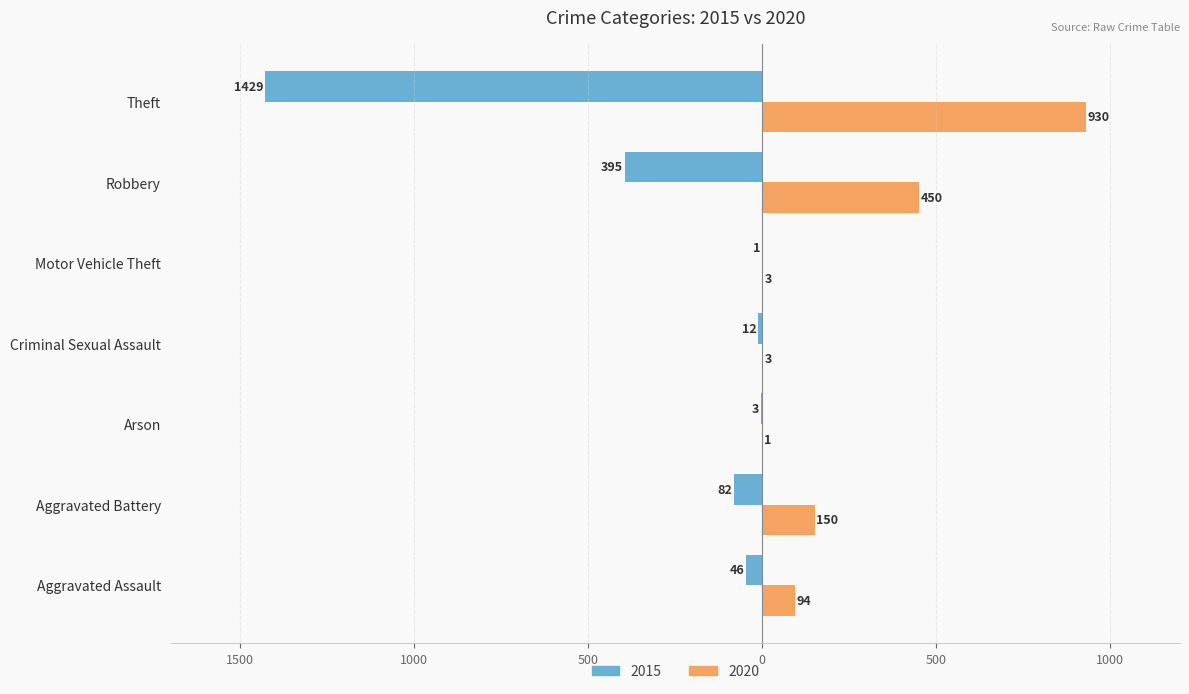

Where is 2015 nearest to the value -715?

Robbery